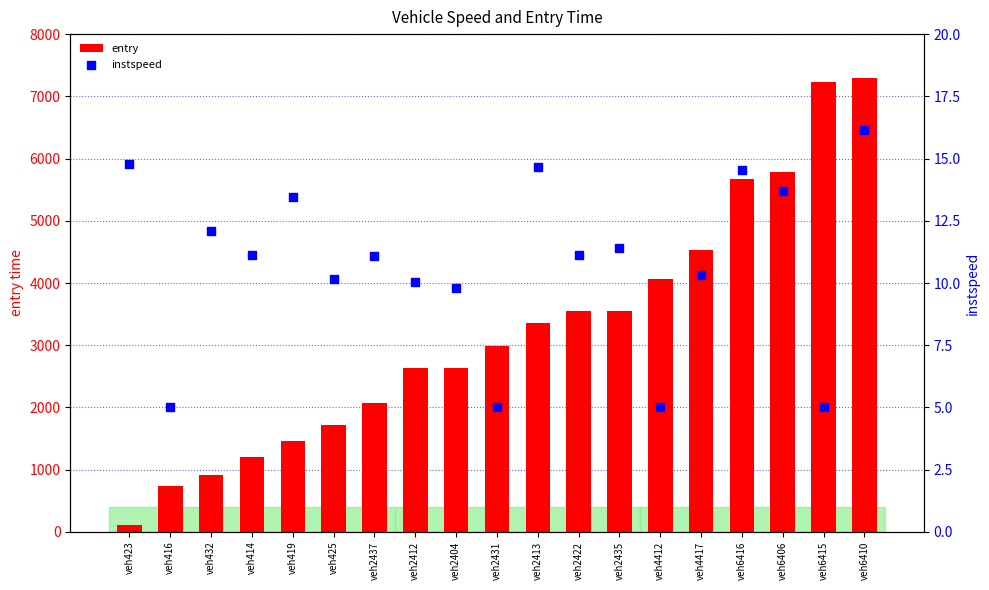

At how many categories does at least one series exceed 5399?

4